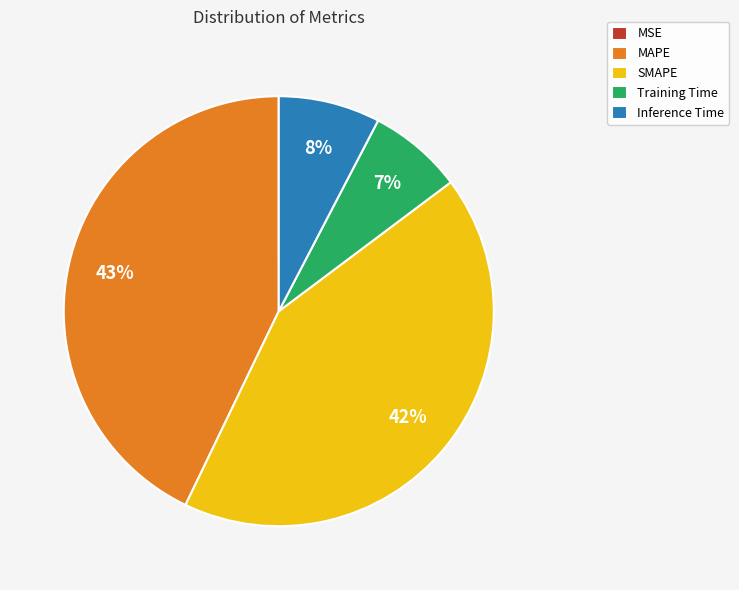

Is there any slice that represents more than half of the pie?

No